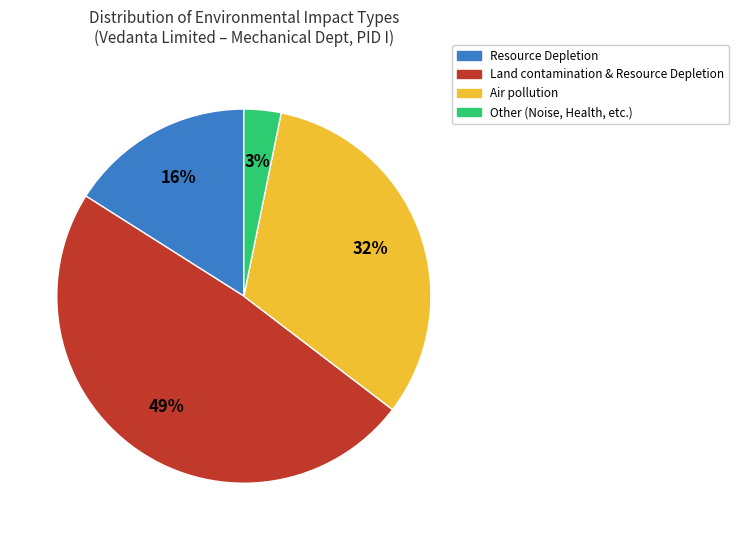

To the nearest percent, what is the combined percentage of Air pollution and Resource Depletion?

48%